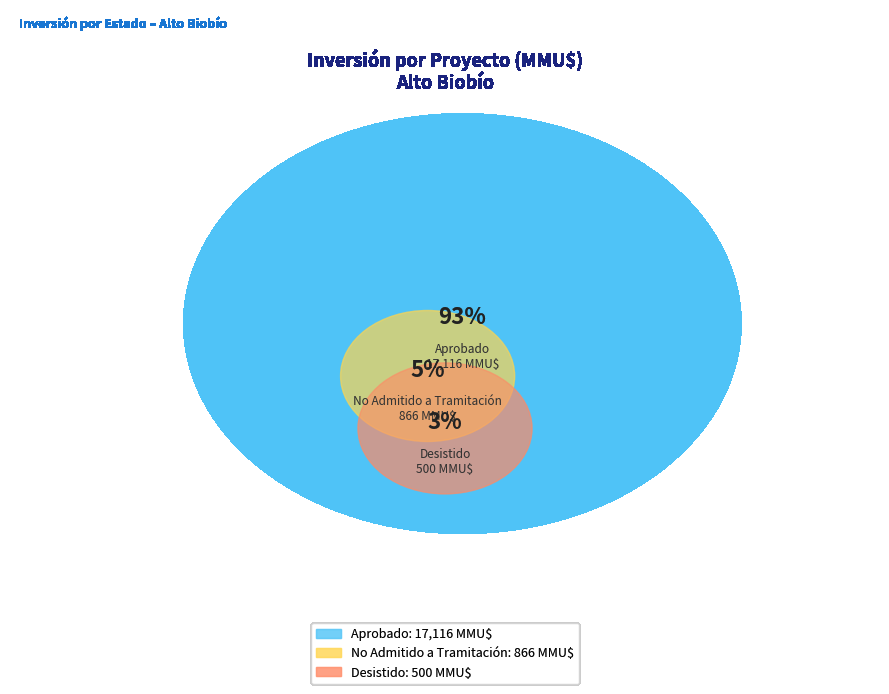

Between 9 and 6, which is larger?

9